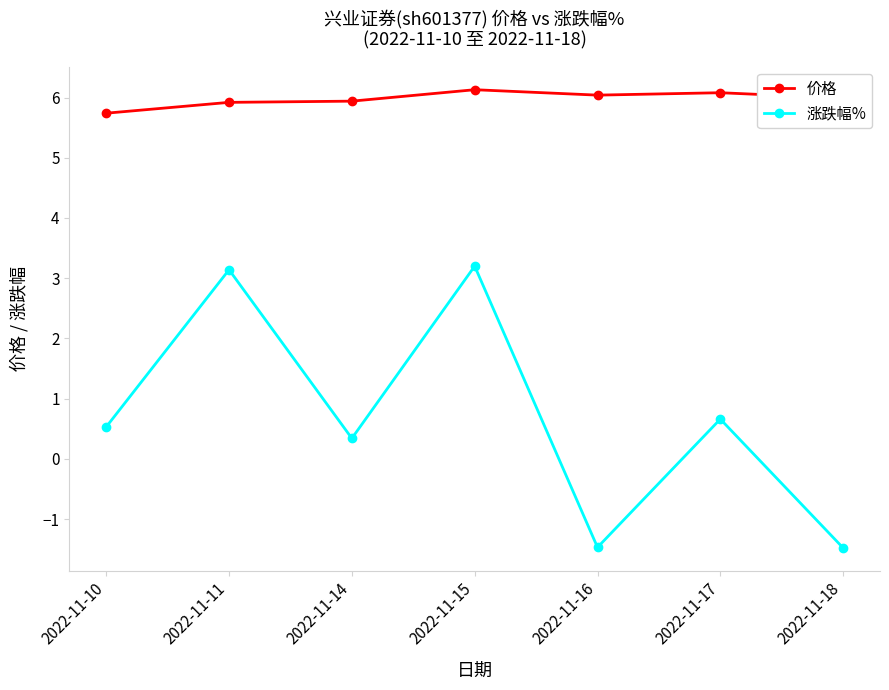

List the series in order of their overall mean, highest first.

价格, 涨跌幅%